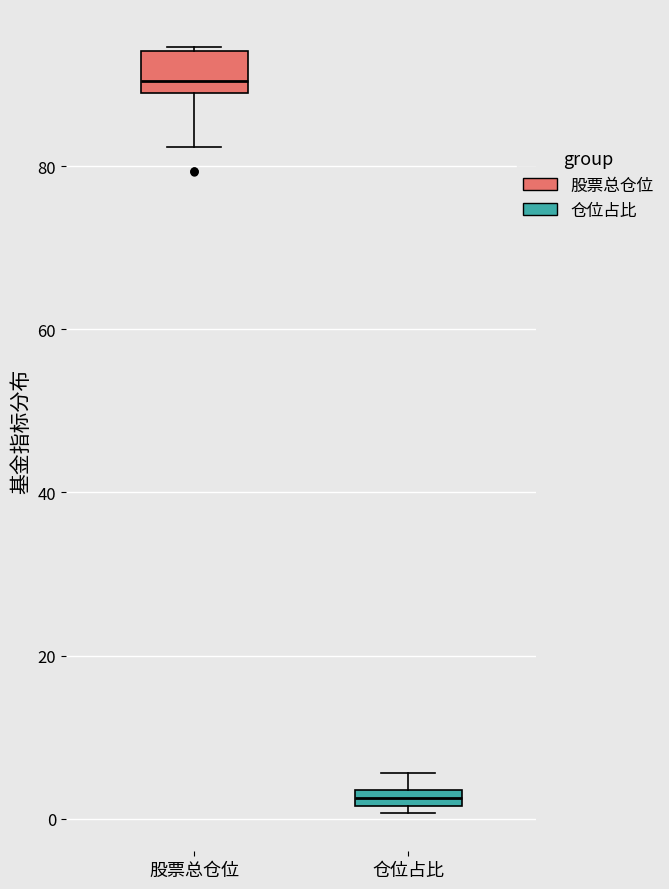

Which box's median line is the highest?

股票总仓位